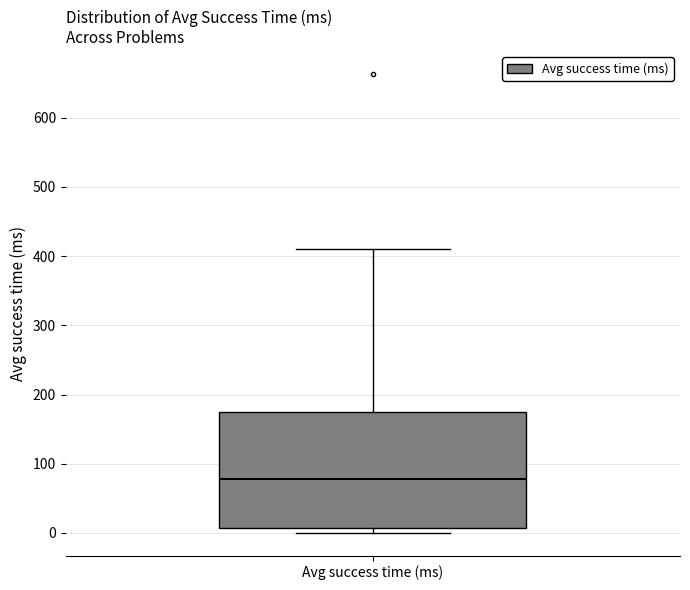

Transcribe this box plot: give where the median line is, the range the box spans, and where the two whiskers end, as read against the y-axis. The values are not printed on the chart, so give them approximately, as read against the axis.

median 80, box 10 to 170, whiskers 0 to 410